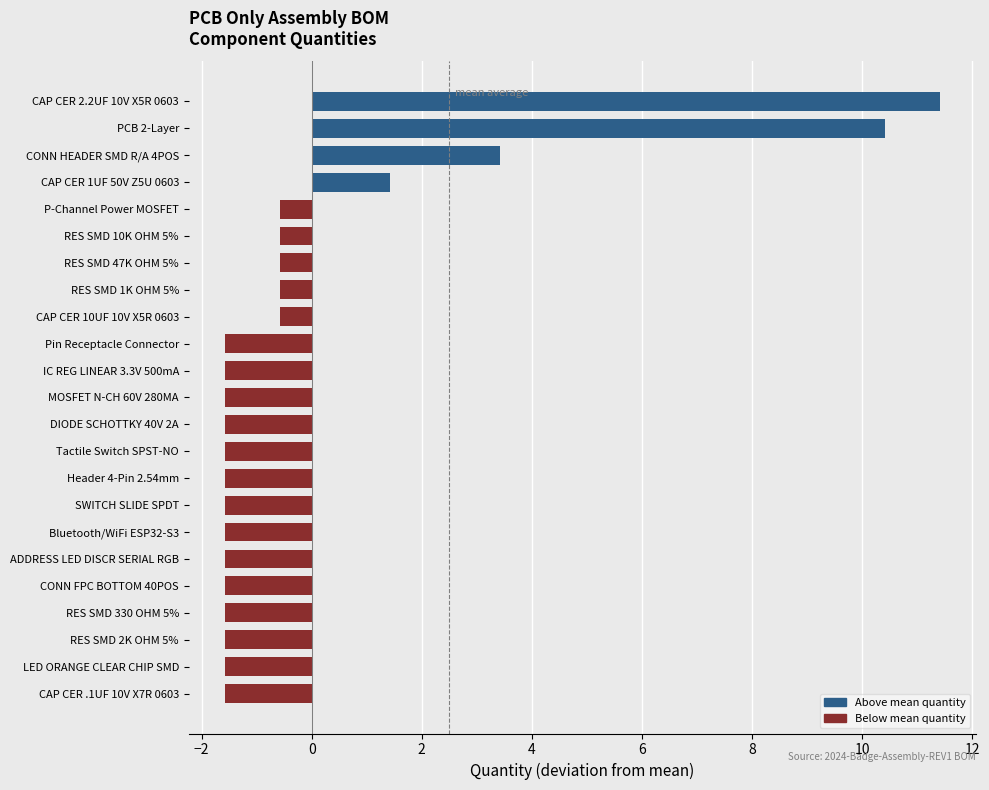

Reading bottom to top, transcribe all the data shown in this chart.

-1.6	-1.6	-1.6	-1.6	-1.6	-1.6	-1.6	-1.6	-1.6	-1.6	-1.6	-1.6	-1.6	-1.6	-0.6	-0.6	-0.6	-0.6	-0.6	1.4	3.4	10.4	11.4